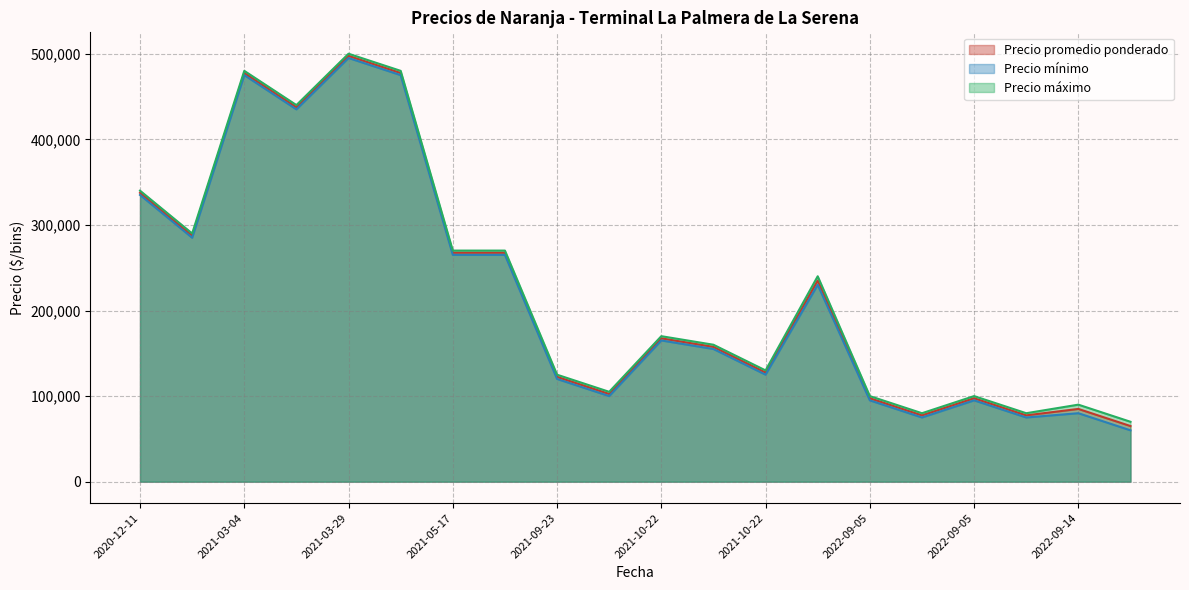

What are all the series names shown in the legend?

Precio promedio ponderado, Precio mínimo, Precio máximo